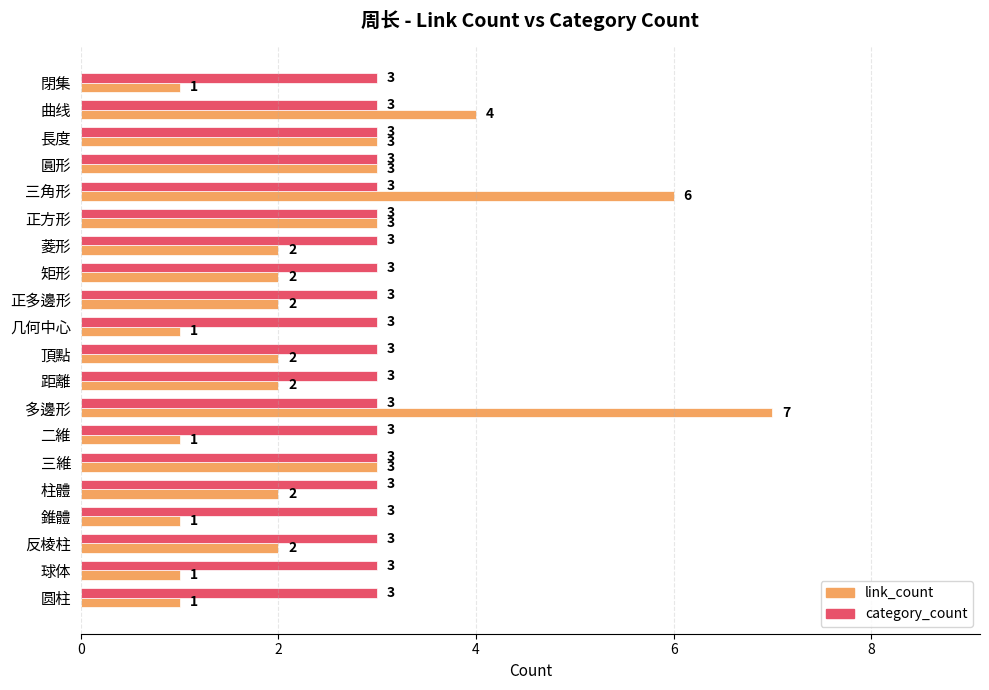

Rank the series at 菱形 from highest to lowest value.

category_count, link_count